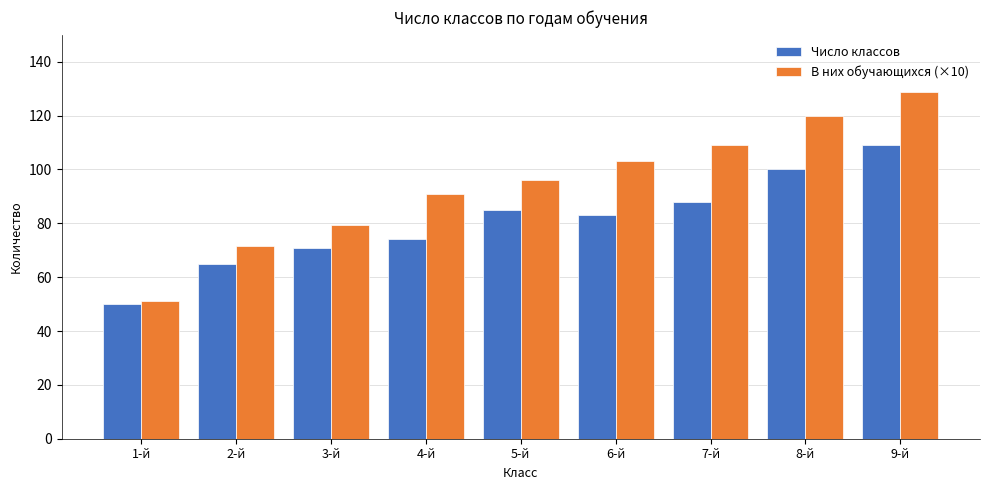

Reading left to right, list all the values displayed in this chart.

Число классов: 1-й=50.0	2-й=65.0	3-й=71.0	4-й=74.0	5-й=85.0	6-й=83.0	7-й=88.0	8-й=100.0	9-й=109.0
В них обучающихся (×10): 1-й=51.1	2-й=71.4	3-й=79.2	4-й=90.8	5-й=96.2	6-й=103.2	7-й=109.2	8-й=119.9	9-й=128.6